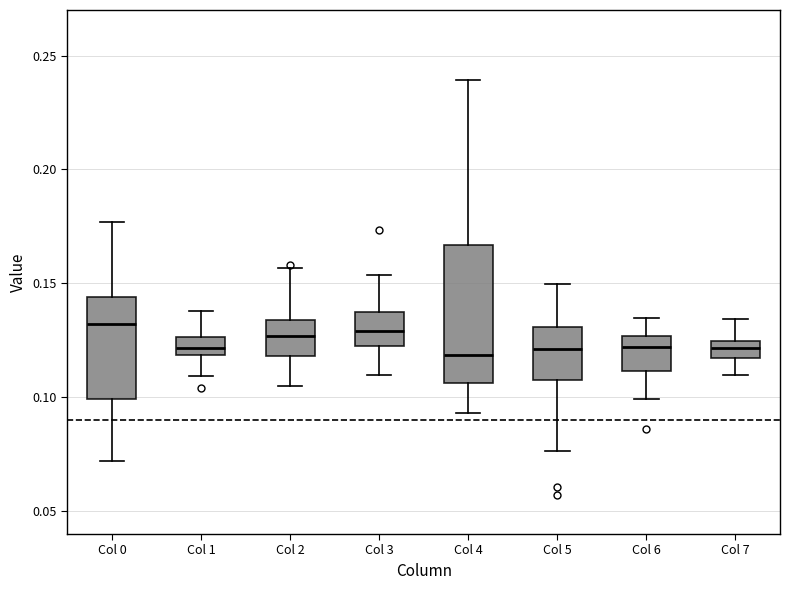

Which box is the tallest, from its lower edge to its upper edge?

Col 4